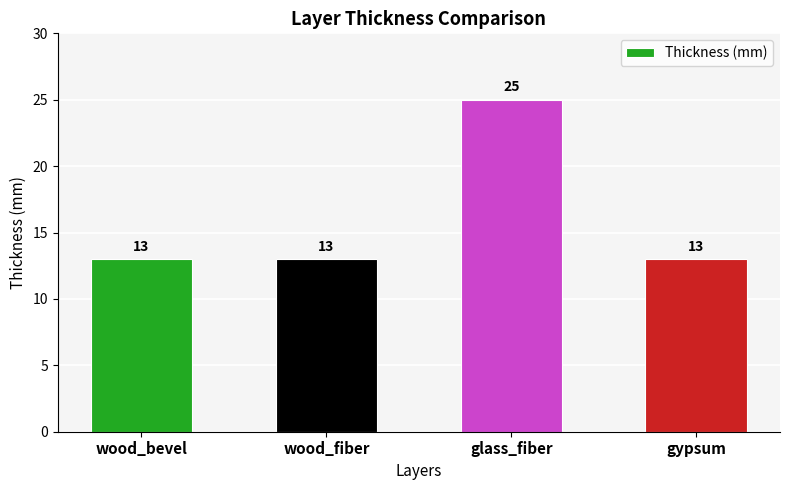

What is the value of the 2nd bar from the left?

13